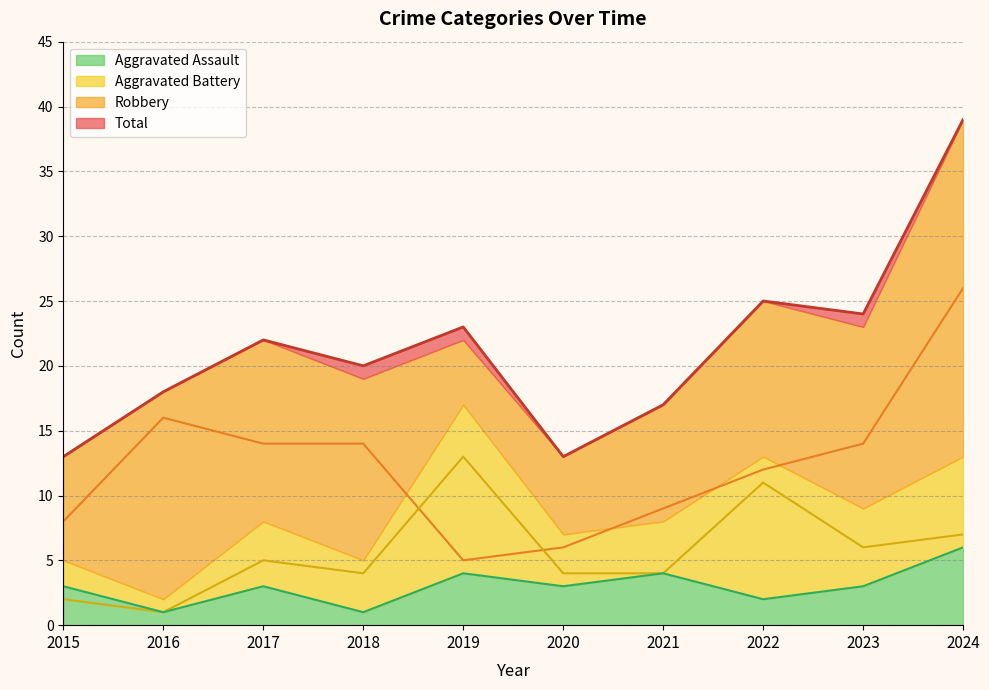

At how many categories does at least one series exceed 2?

10